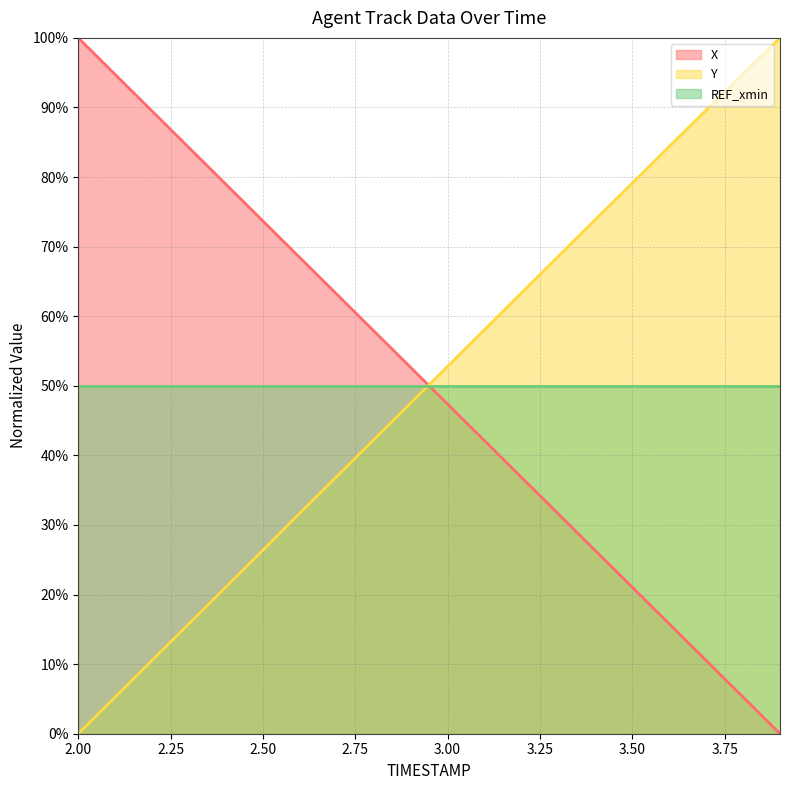

The value of X at 2.7 is 94.3. True or false?

False